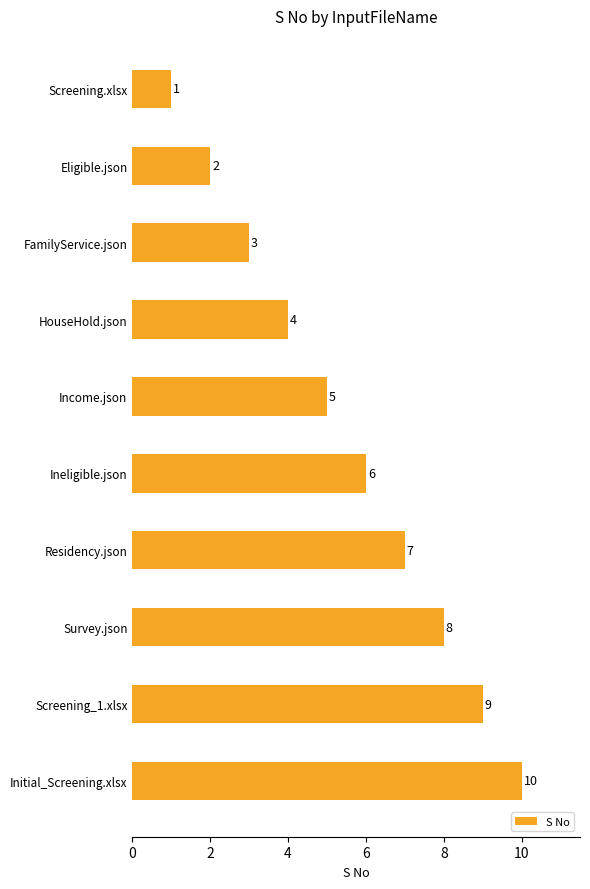

Which label corresponds to the smallest value in the chart?

Screening.xlsx